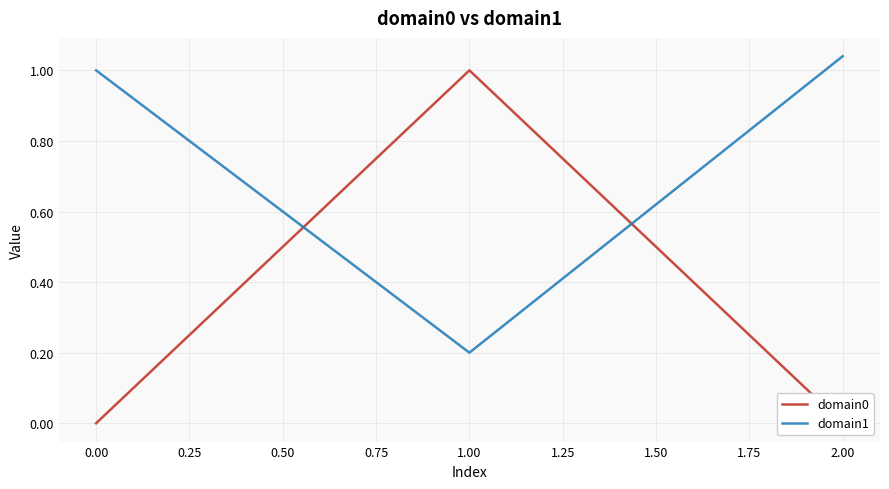

List the labels in order of domain1 value, smallest first.

1.00, 0.00, 2.00